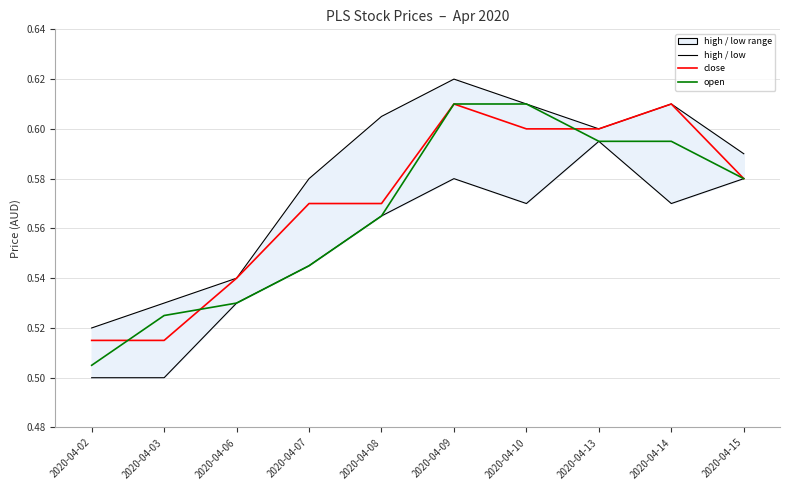

Is the value of open at 2020-04-06 greater than the value of high at 2020-04-14?

No